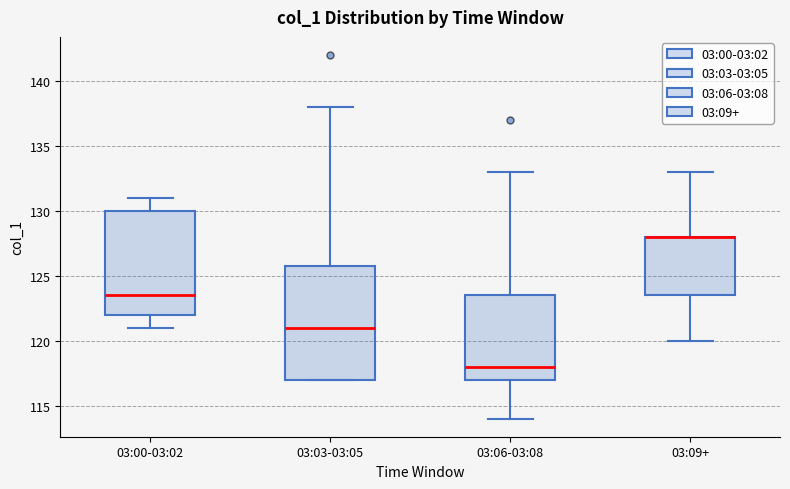

Which box is the tallest, from its lower edge to its upper edge?

03:03-03:05